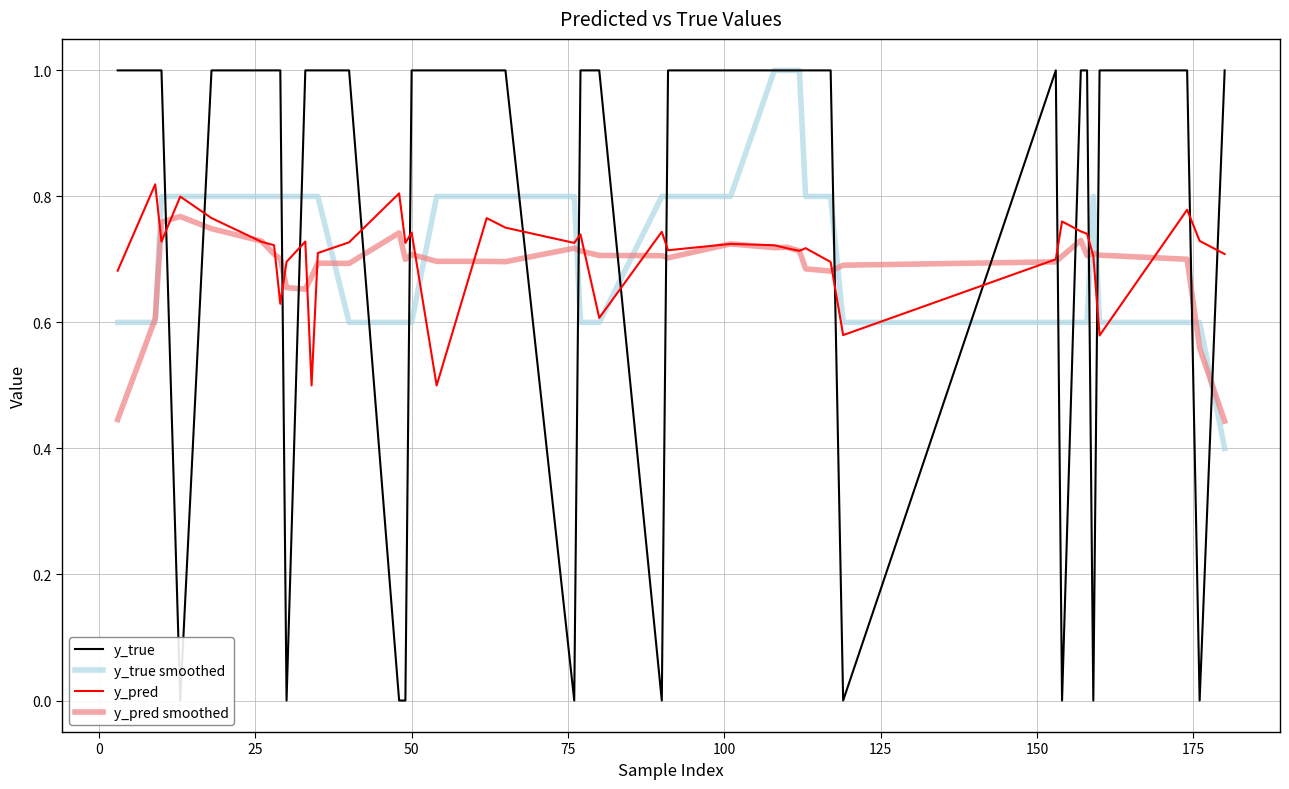

List the series in order of their overall mean, lowest first.

y_pred smoothed, y_pred, y_true smoothed, y_true